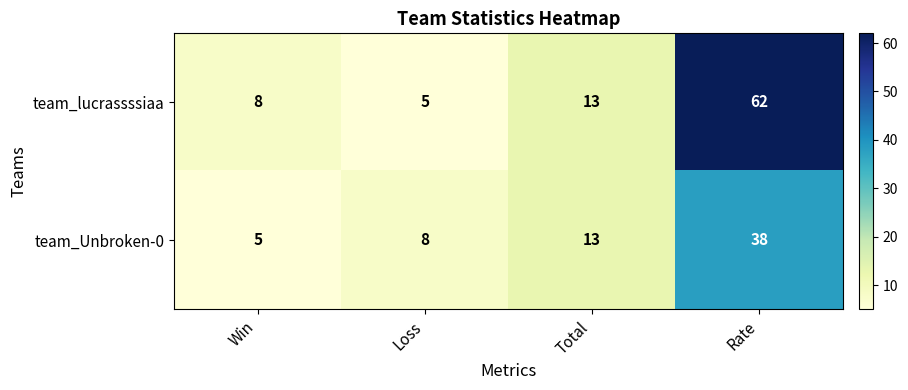

Which category has the lowest value in the team_Unbroken-0 series?

Win